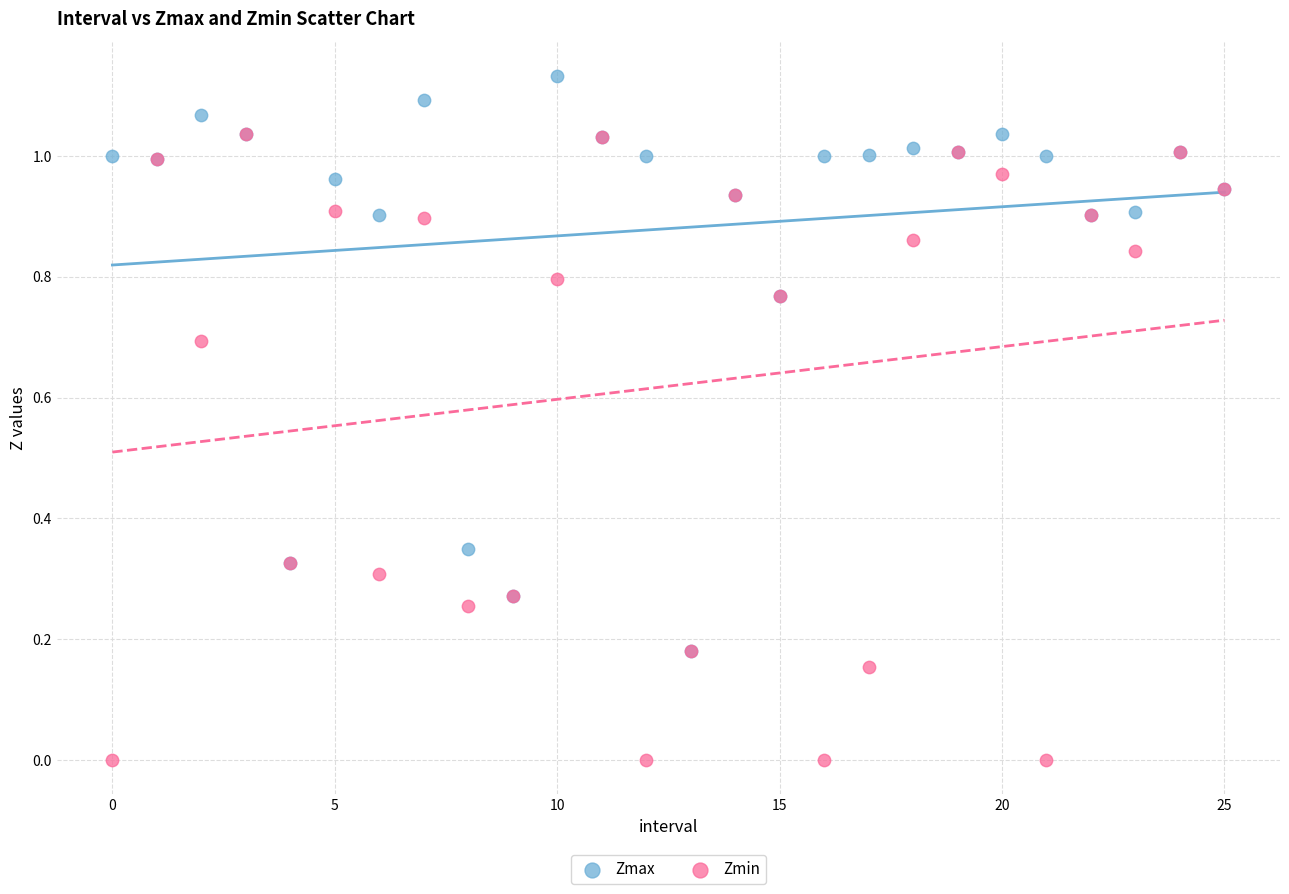

Which series contains the highest Y value?

Zmax